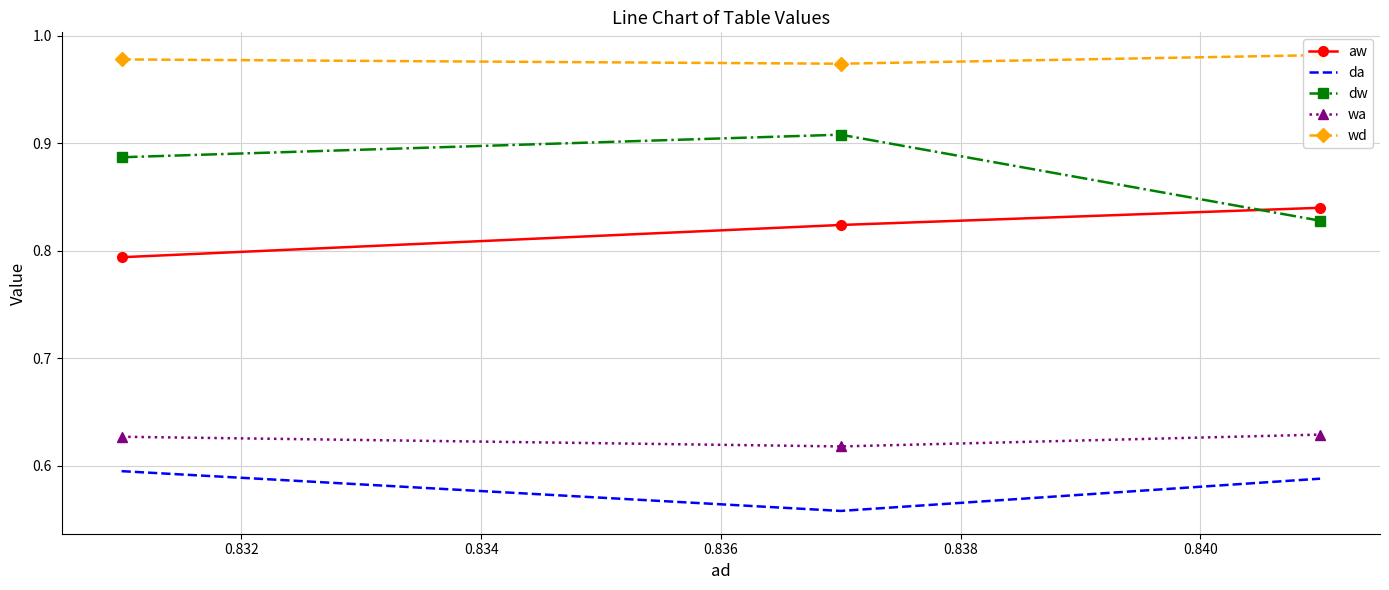

True or false: da has a value of 0.8 at 0.830.

False